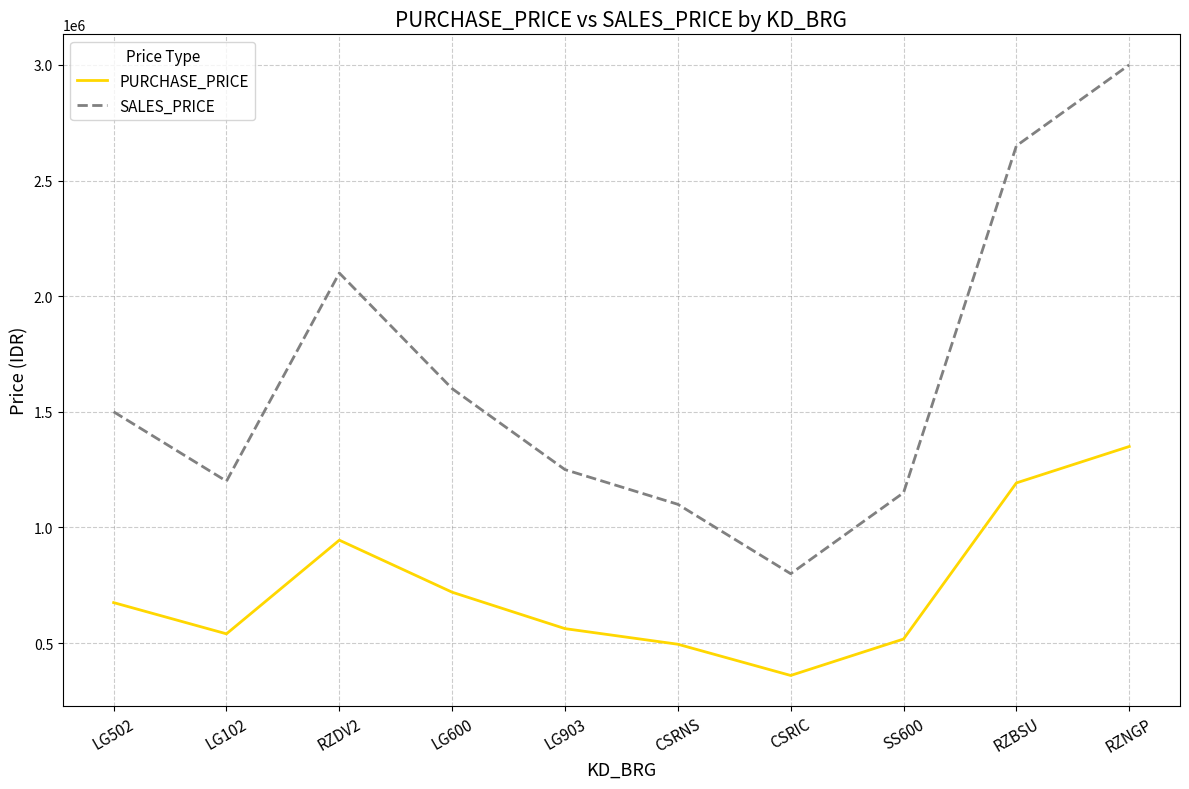

What is the sum of all SALES_PRICE values?

16350000